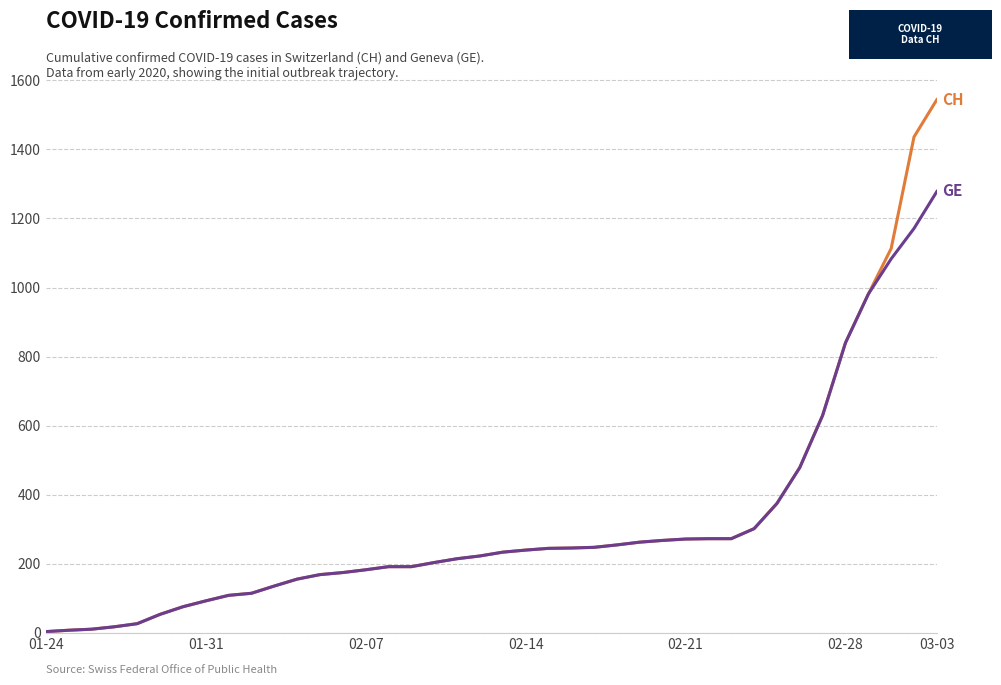

Reading right to left, what are all the values shown in this chart?

CH: 1544	1436	1113	981	840	630	479	375	302	273	273	272	268	263	255	248	246	245	240	234	223	215	204	192	192	183	175	169	156	136	115	109	93	76	54	27	18	11	8	4
GE: 1278	1171	1083	981	840	630	479	375	302	273	273	272	268	263	255	248	246	245	240	234	223	215	204	192	192	183	175	169	156	136	115	109	93	76	54	27	18	11	8	4